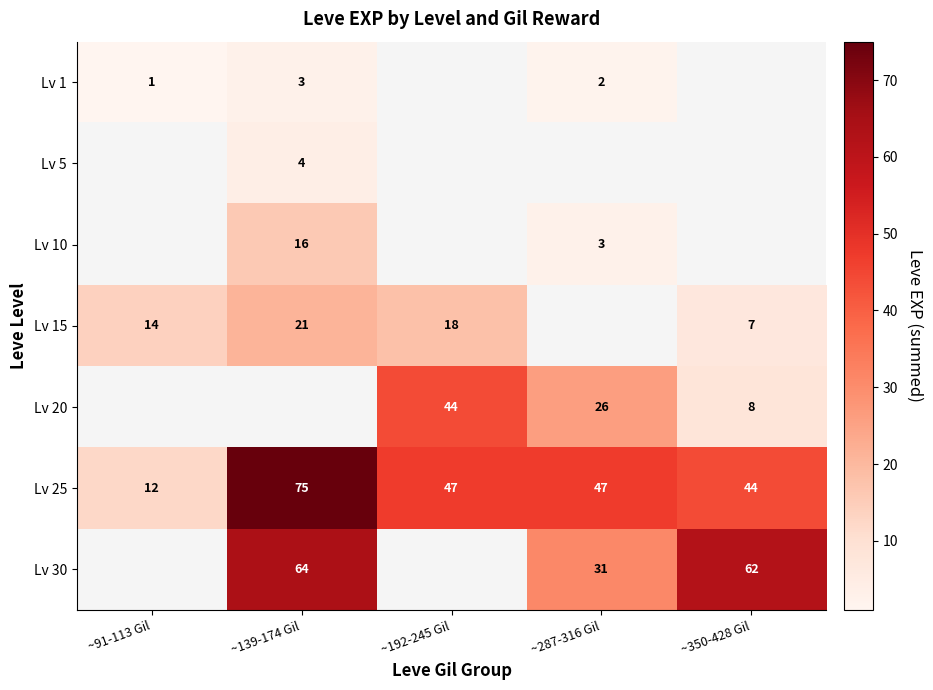

The Lv 15 series shows 20 at ~91-113 Gil. True or false?

False